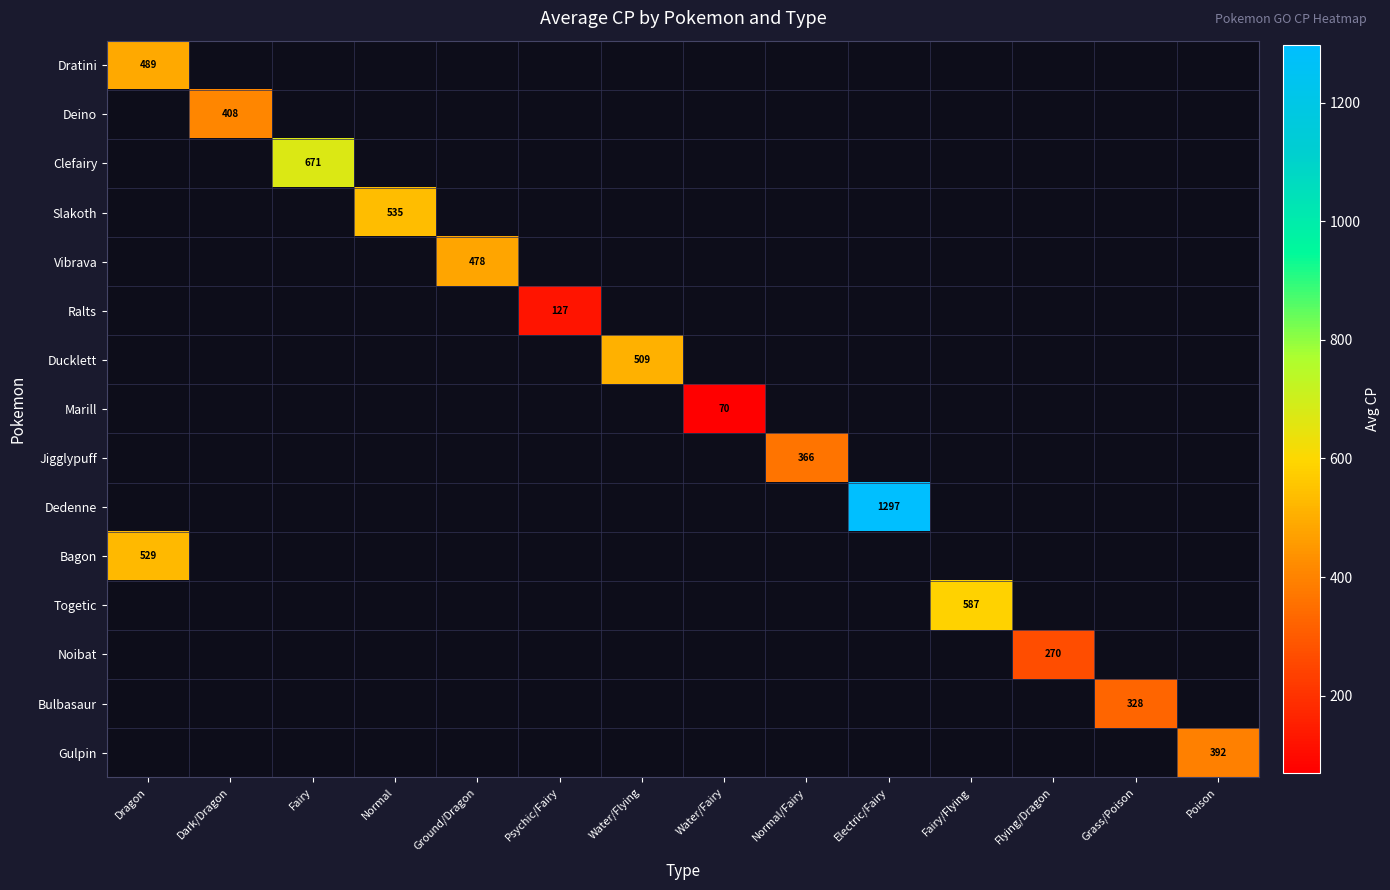

The value of Dratini at Dragon is 856. True or false?

False